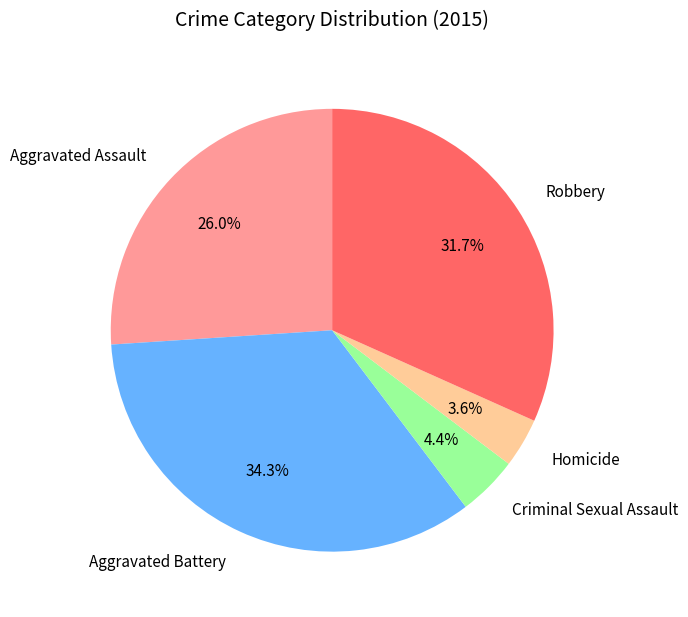

True or false: Homicide accounts for 4% of the total.

True